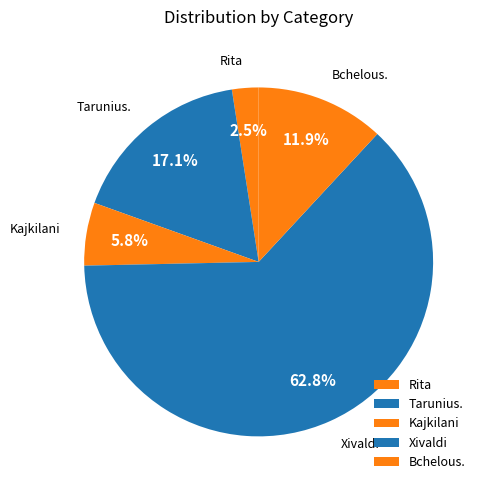

Which has a higher value, Tarunius. or Xivaldi?

Xivaldi